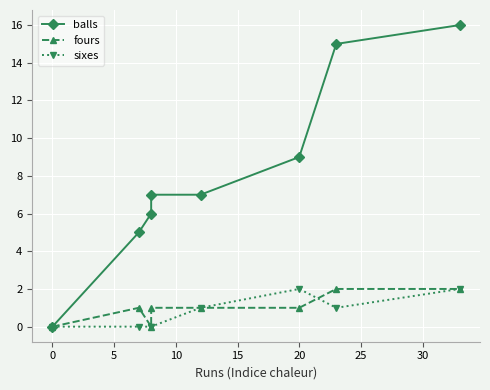

What is the difference between the maximum and minimum values in the sixes series?

2